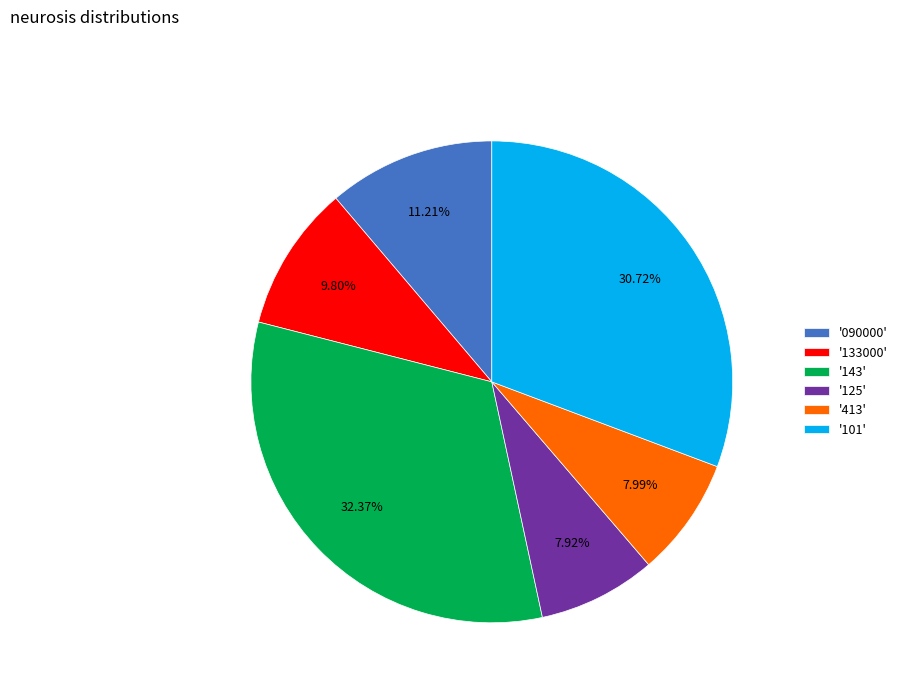

Is the sum of '101' and '413' greater than half?

No